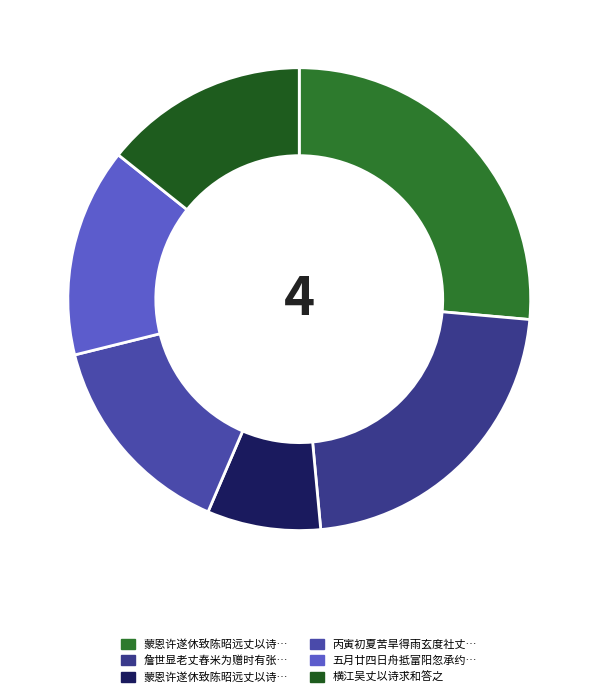

Is there a majority slice in this chart?

No